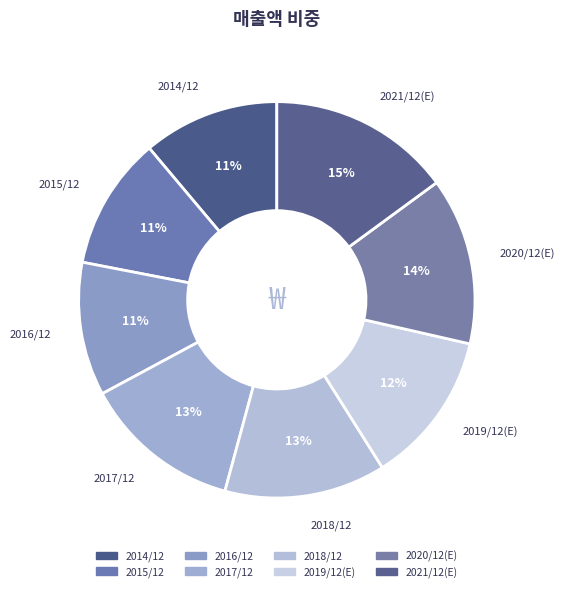

What is the ratio of the value at 2018/12 to the value at 2019/12(E)?

1.1